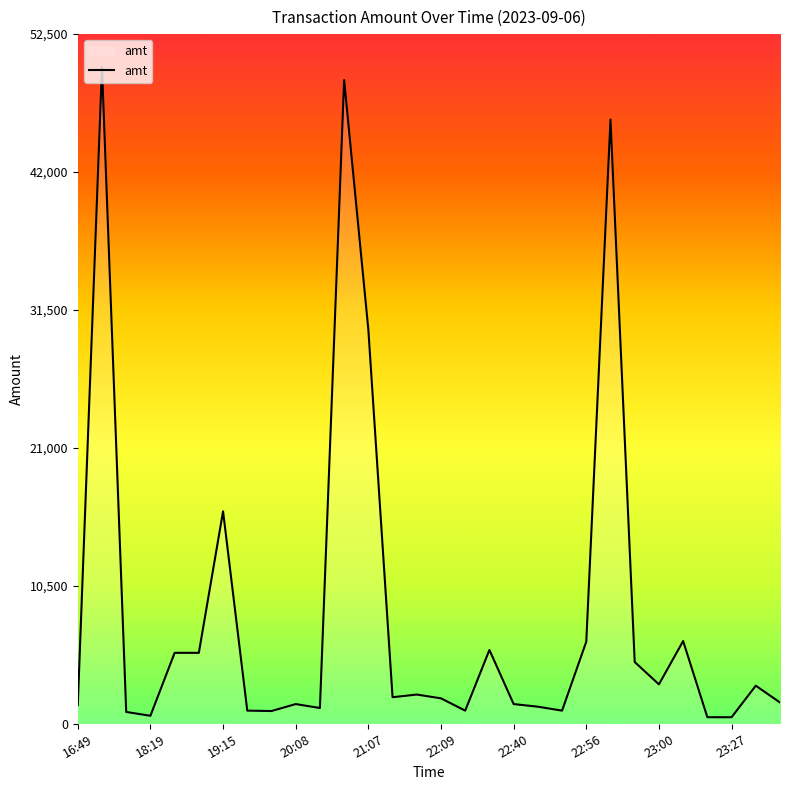

What is the greatest value displayed?

50000